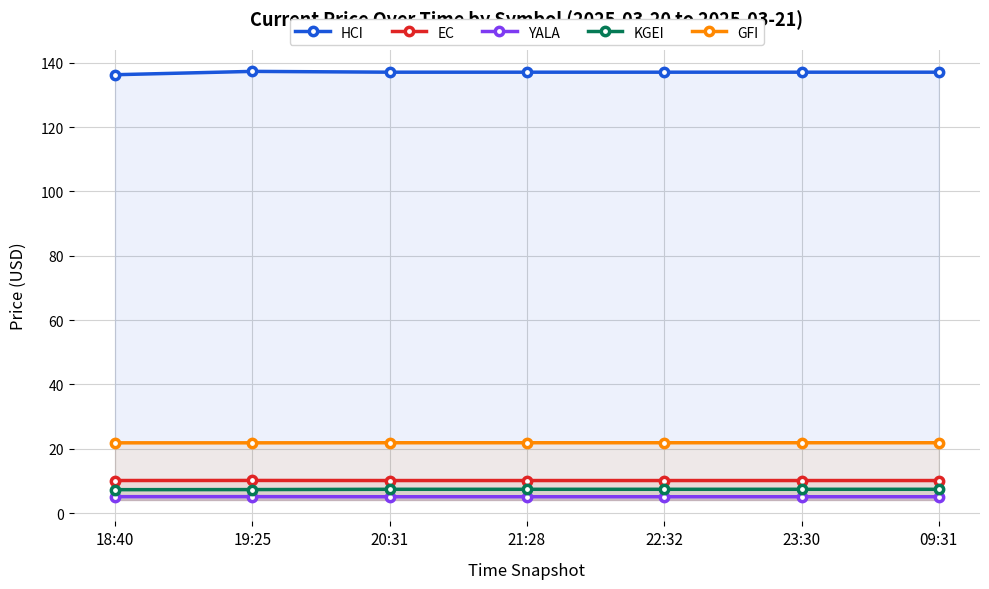

What is the approximate value of KGEI at 23:30?

7.4